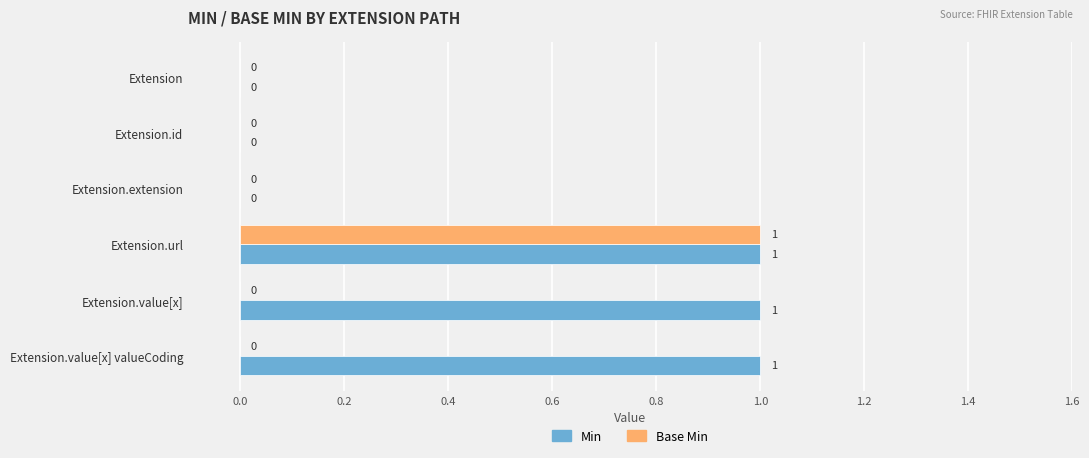

How many Base Min values are between 0 and 1?

6